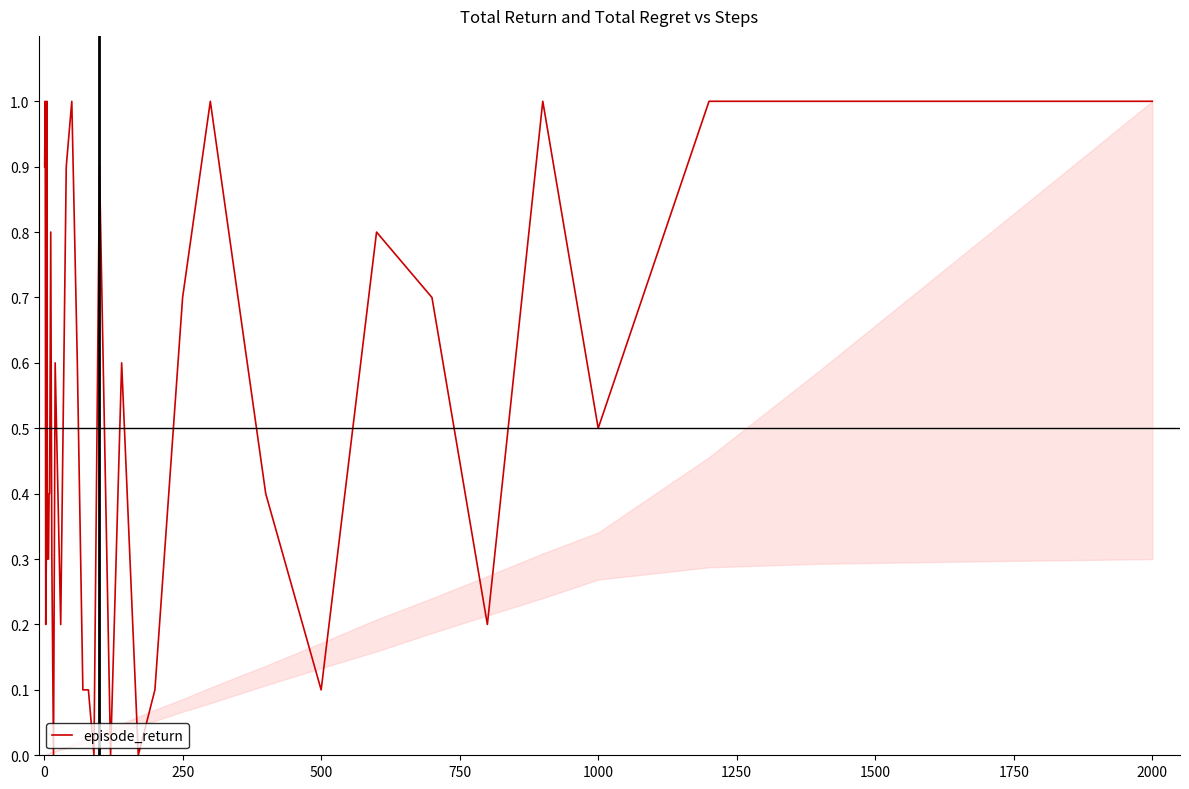

What is the maximum value shown in the chart?

1.0